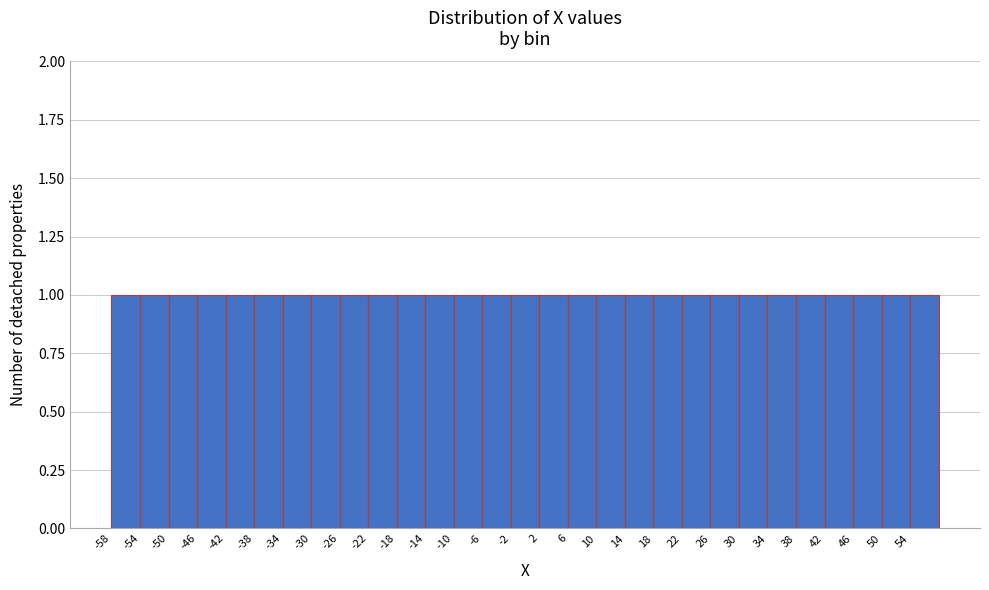

Reading left to right, list every bar in this chart as the range it spans on the x-axis followed by its height. The values are not printed on the chart, so give them approximately, as read against the axis.

-58 to -54: 1
-54 to -50: 1
-50 to -46: 1
-46 to -42: 1
-42 to -38: 1
-38 to -34: 1
-34 to -30: 1
-30 to -26: 1
-26 to -22: 1
-22 to -18: 1
-18 to -14: 1
-14 to -10: 1
-10 to -6: 1
-6 to -2: 1
-2 to 2: 1
2 to 6: 1
6 to 10: 1
10 to 14: 1
14 to 18: 1
18 to 22: 1
22 to 26: 1
26 to 30: 1
30 to 34: 1
34 to 38: 1
38 to 42: 1
42 to 46: 1
46 to 50: 1
50 to 54: 1
54 to 58: 1